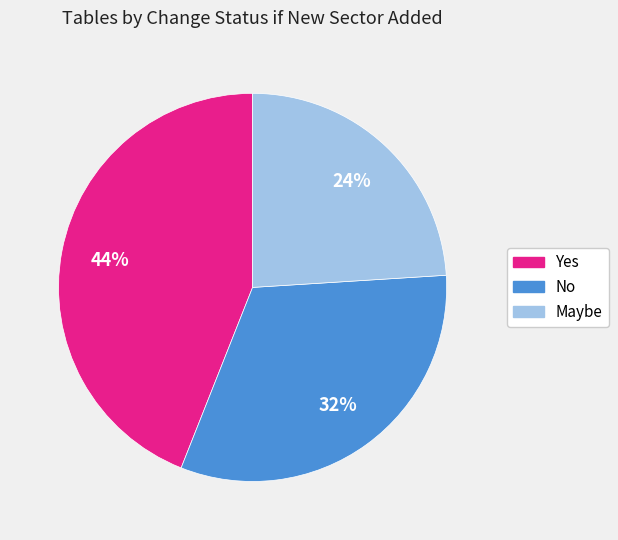

To the nearest percent, what portion does Maybe represent?

24%